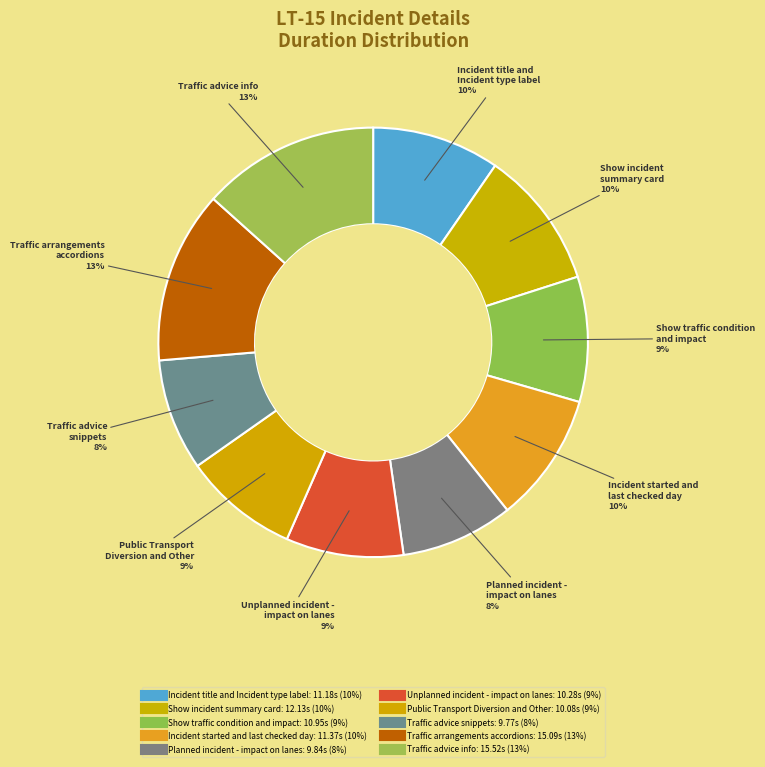

How much of the chart is everything except Planned incident - impact on lanes?

91.5%